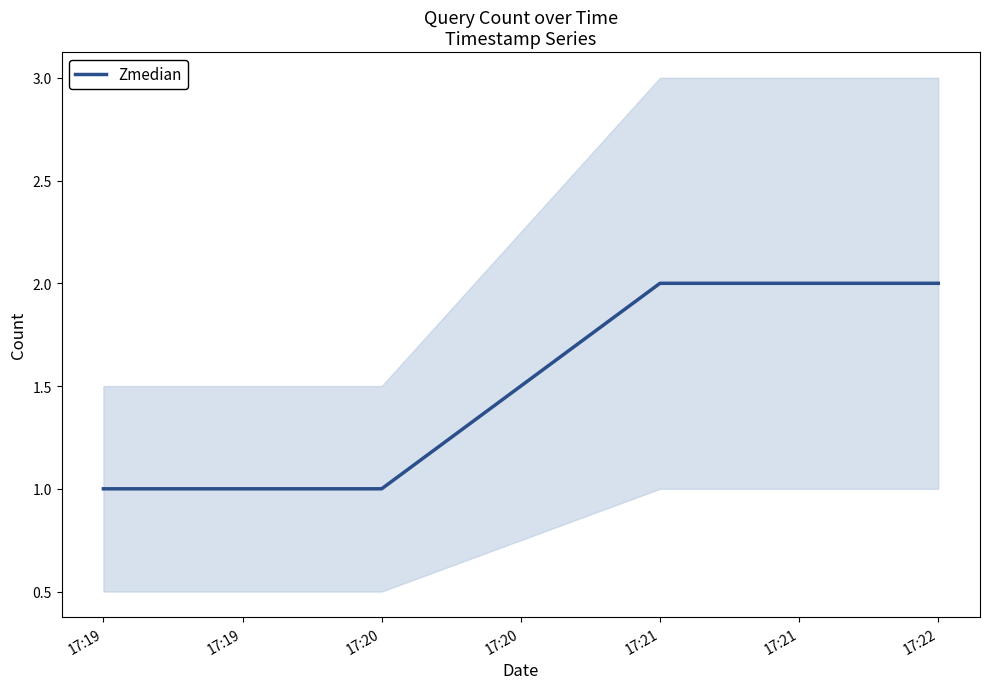

Does the chart have visible grid lines?

No